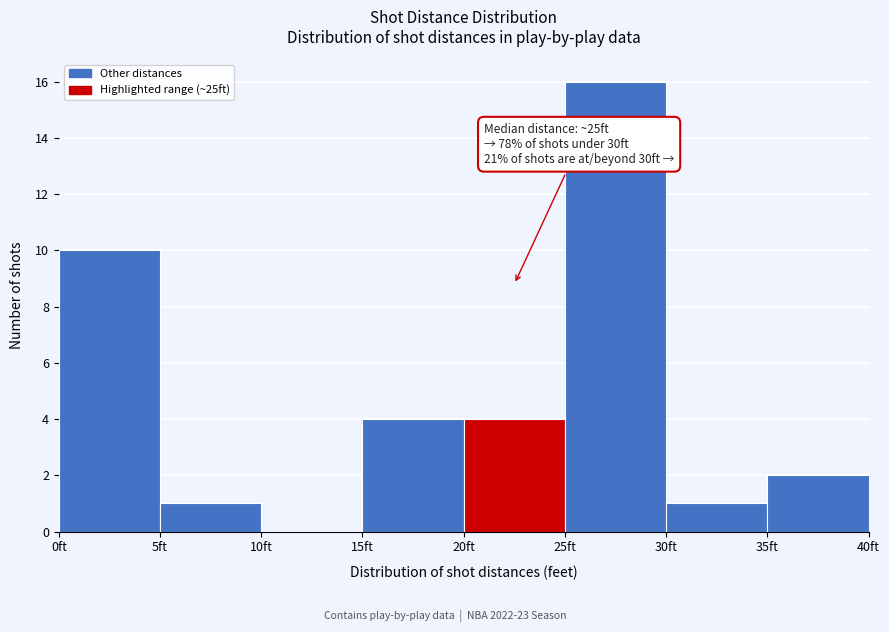

Which range on the x-axis has the tallest bar?

25 to 30